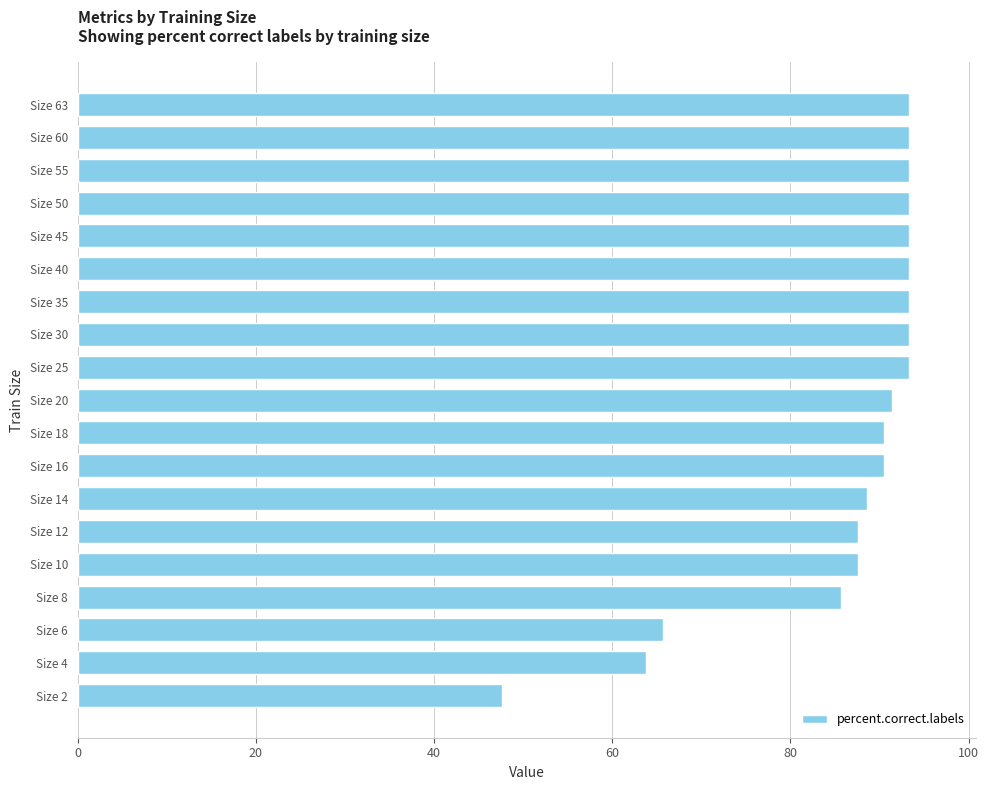

What is the value of the 14th bar from the top?

87.6